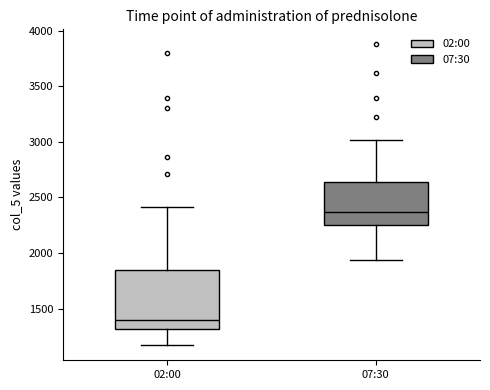

Reading left to right, read every box against the y-axis: the position of its median line, the range the box covers, and the ends of its whiskers. The values are not printed on the chart, so give them approximately, as read against the axis.

02:00: median 1400, box 1300 to 1850, whiskers 1150 to 2400
07:30: median 2350, box 2250 to 2650, whiskers 1950 to 3000